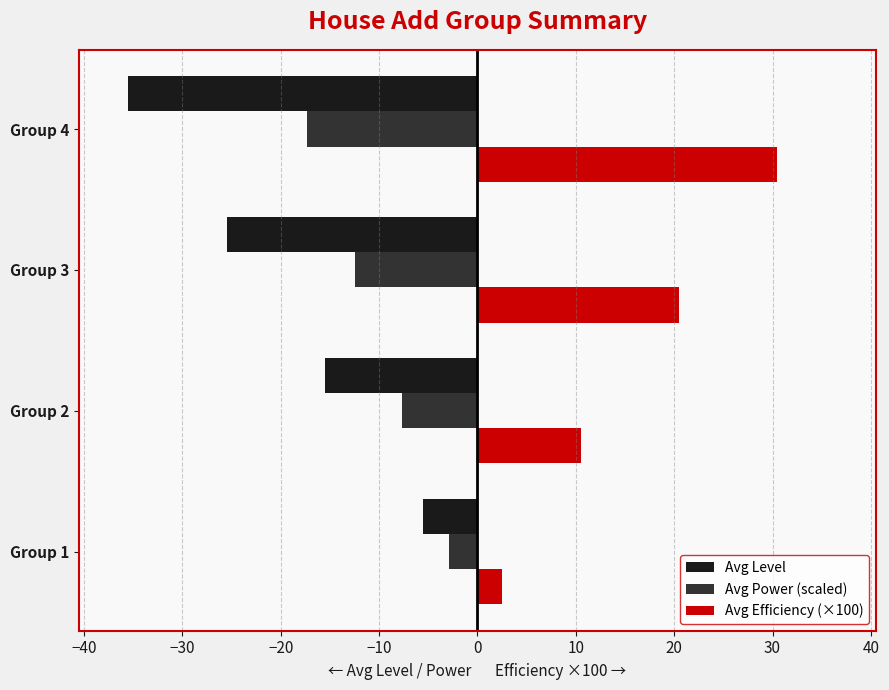

Which series has the largest total across all categories?

Avg Efficiency (×100)